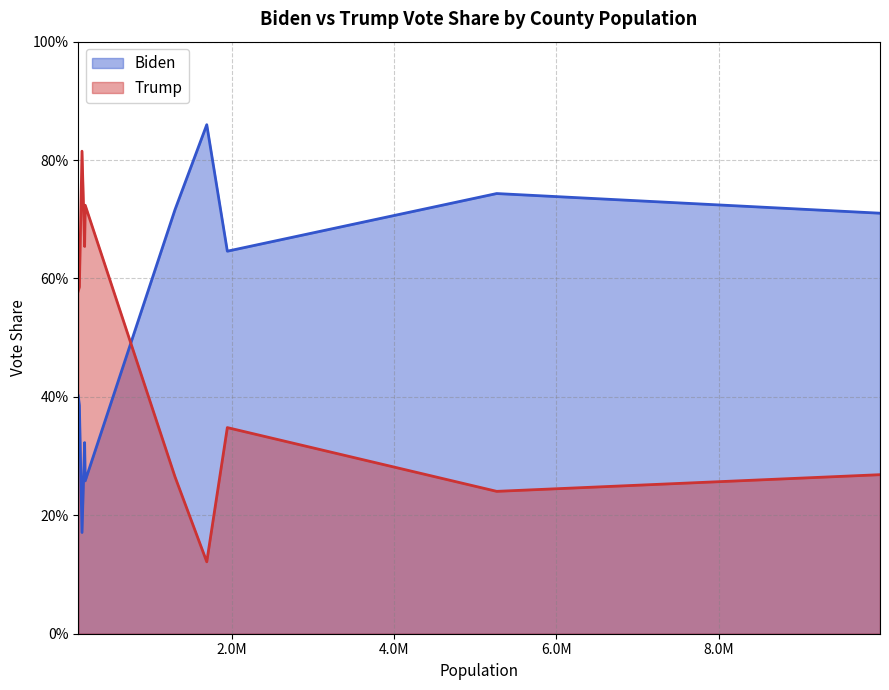

True or false: Biden has a value of 0.1 at 189133.

False